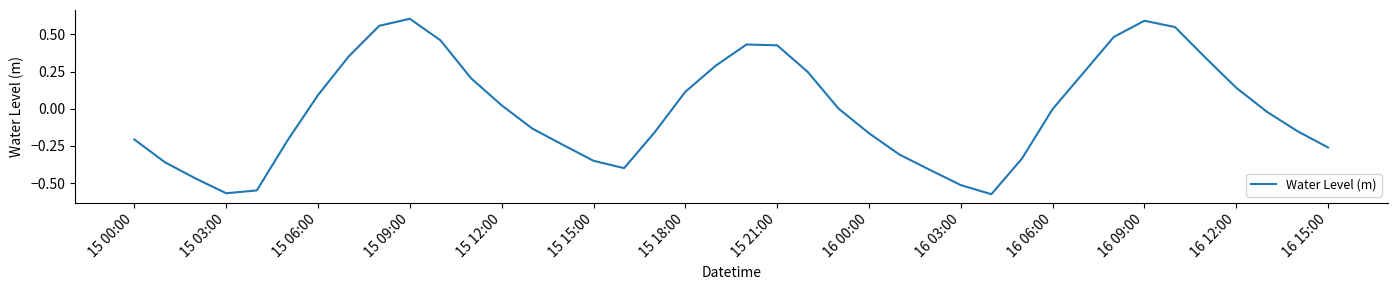

What is the difference between the maximum and minimum values?

1.2